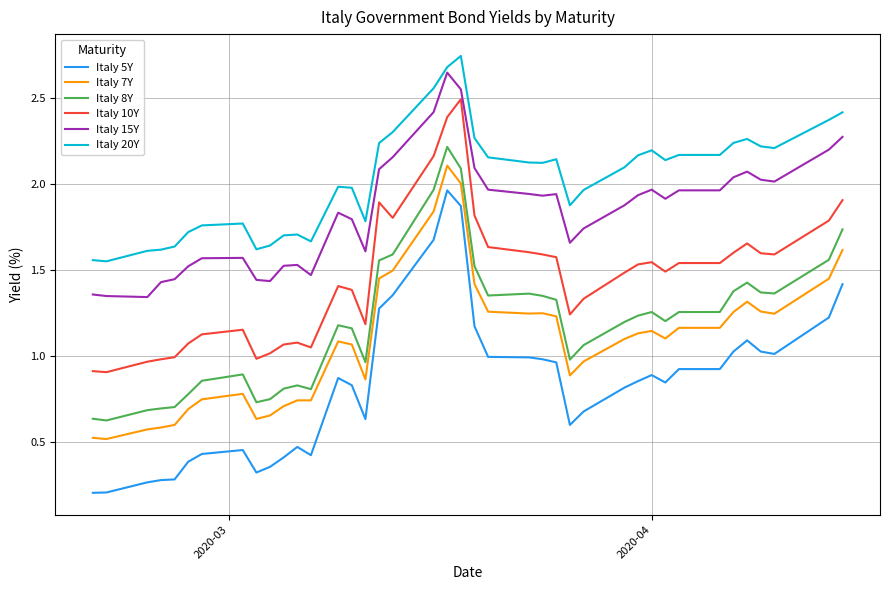

Which series has the widest spread of values?

Italy 5Y